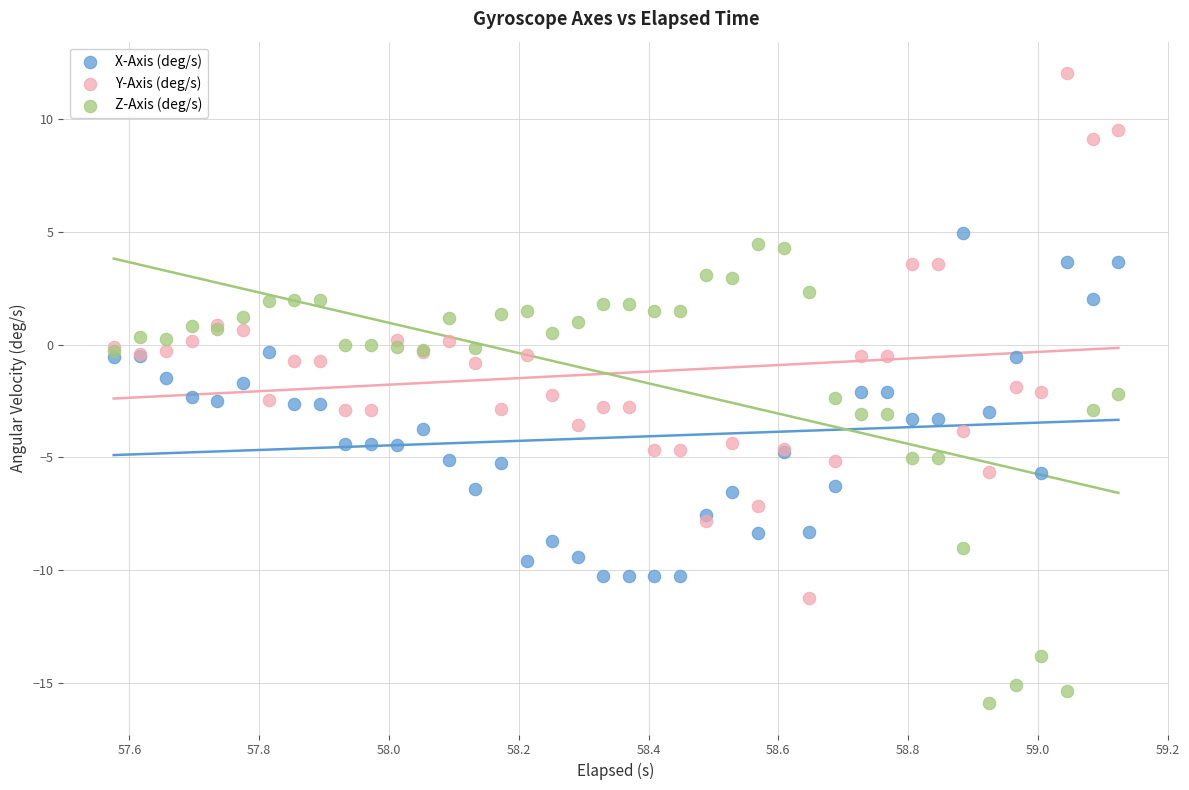

Which series reaches the maximum Y coordinate?

Y-Axis (deg/s)